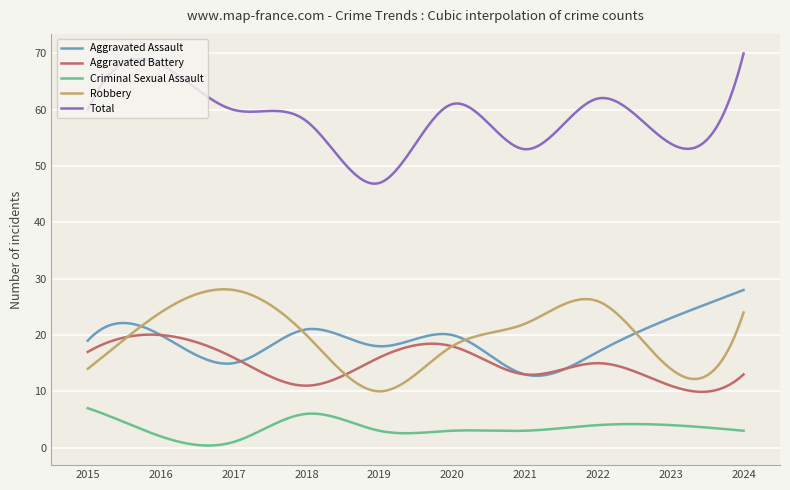

What is the greatest value displayed?

70.0